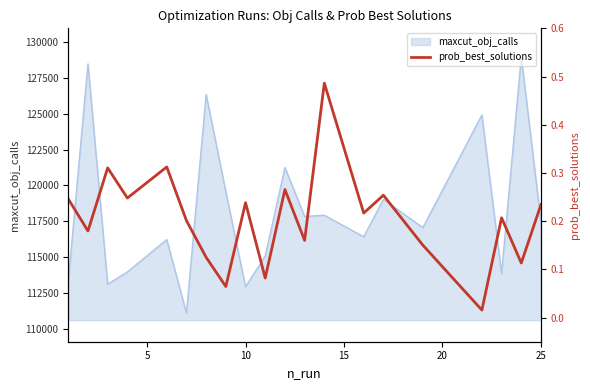

What is the lowest value of the maxcut_obj_calls series?

111089